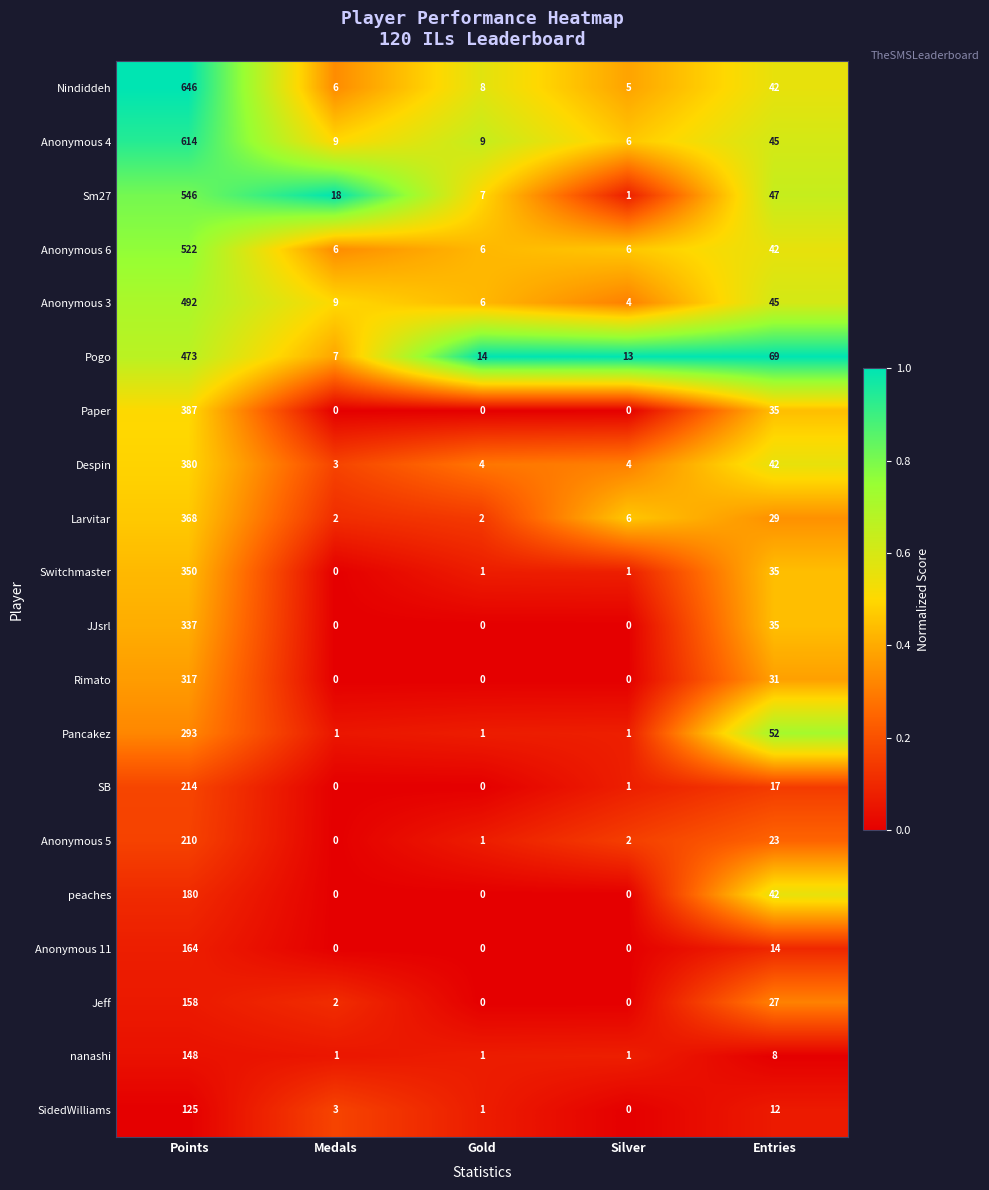

What is the maximum value shown in the chart?

646